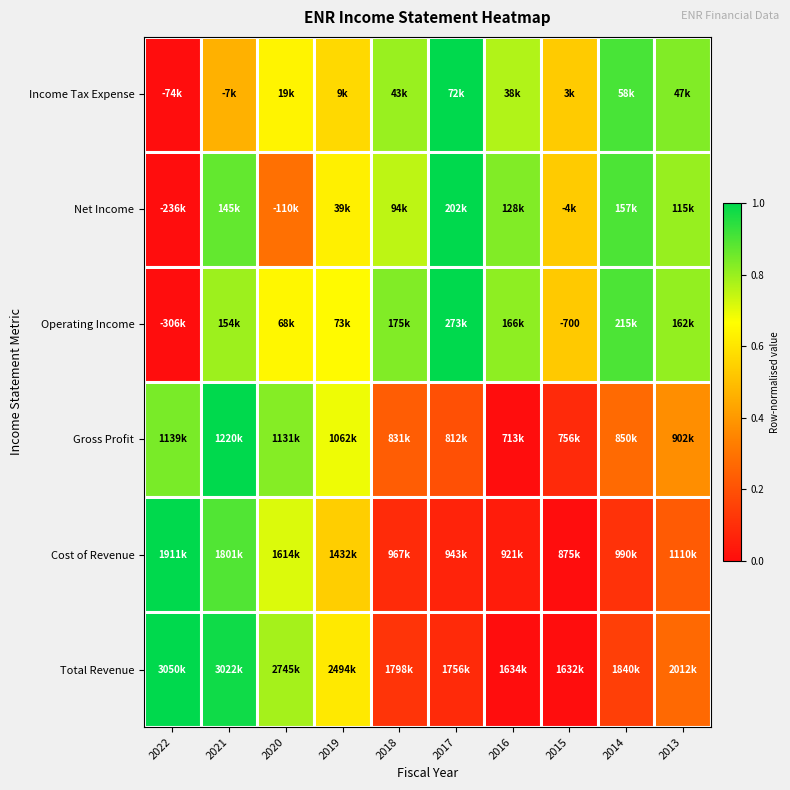

Between 2019 and 2013, which is larger?

2019